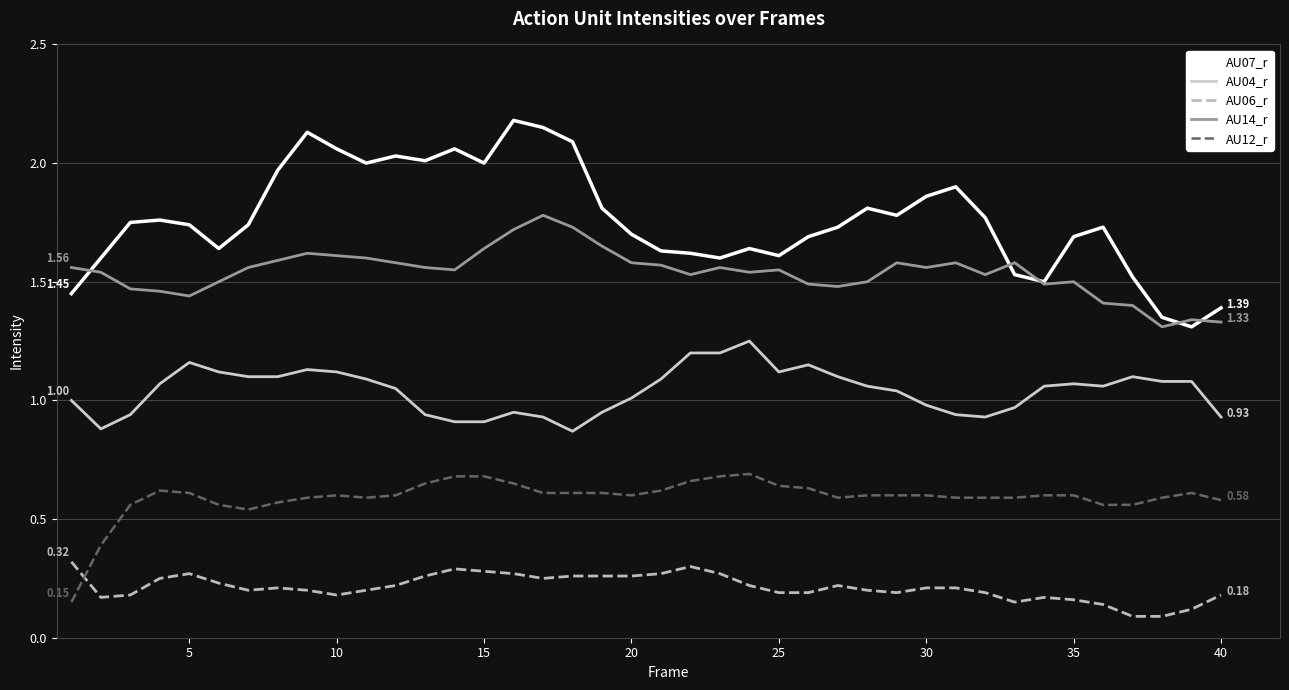

Which series has the largest total across all categories?

AU07_r